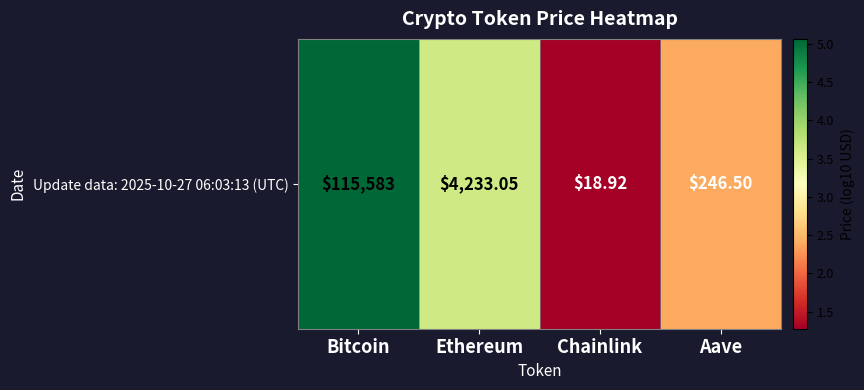

What is the average value?

3.1